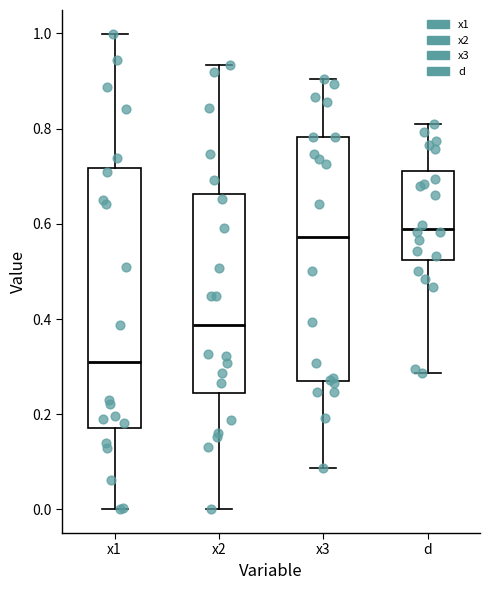

Reading left to right, transcribe this box plot: for each box, give where its median line is, the range the box spans, and where its two whiskers end, as read against the y-axis. The values are not printed on the chart, so give them approximately, as read against the axis.

x1: median 0.30, box 0.18 to 0.72, whiskers 0.00 to 1.00
x2: median 0.38, box 0.24 to 0.66, whiskers 0.00 to 0.94
x3: median 0.58, box 0.28 to 0.78, whiskers 0.08 to 0.90
d: median 0.60, box 0.52 to 0.72, whiskers 0.28 to 0.80